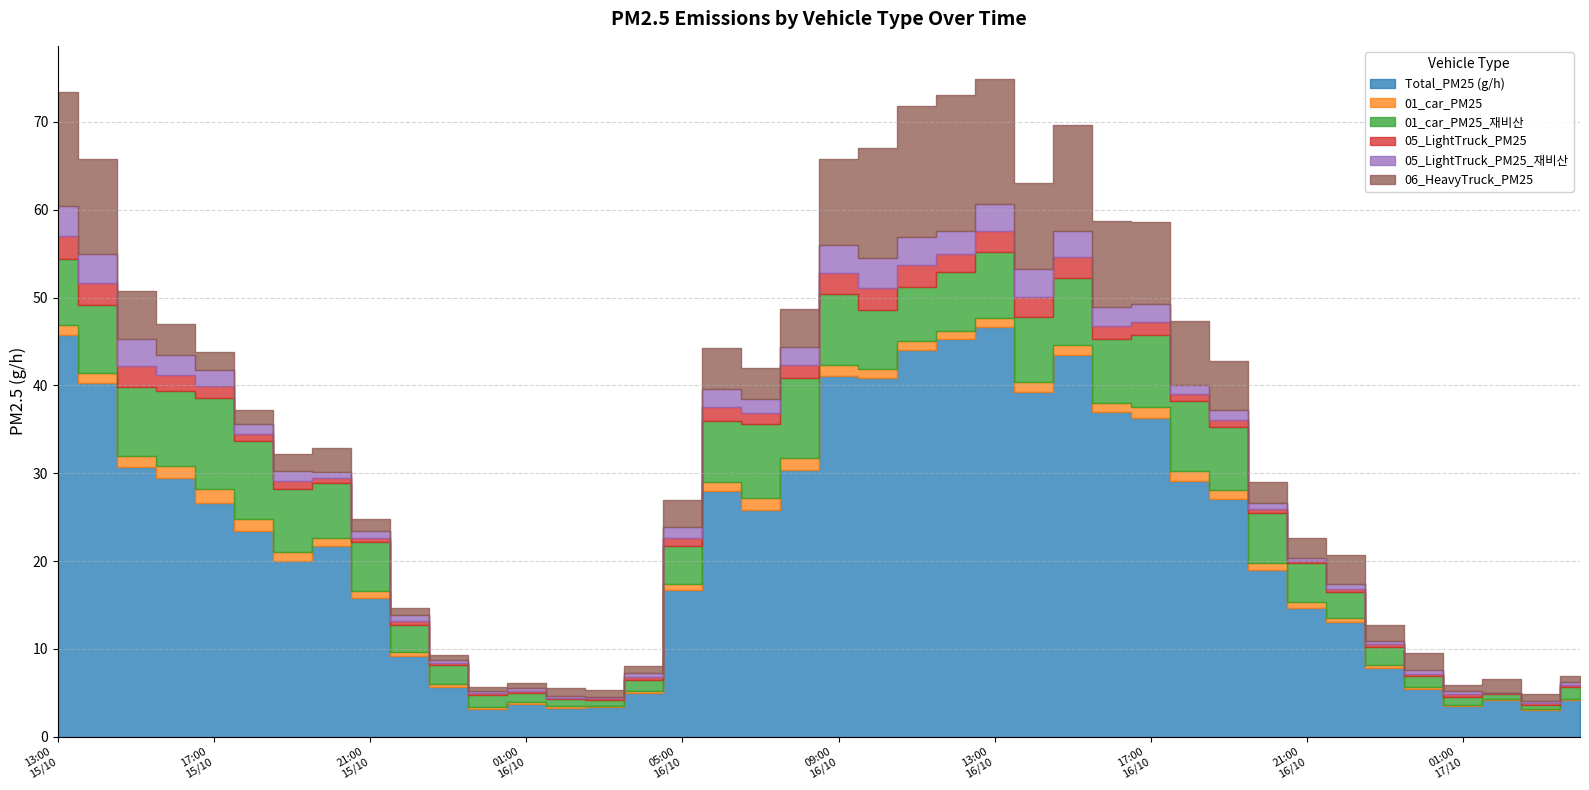

What is the difference between the maximum and minimum values in the 05_LightTruck_PM25_재비산 series?

3.4